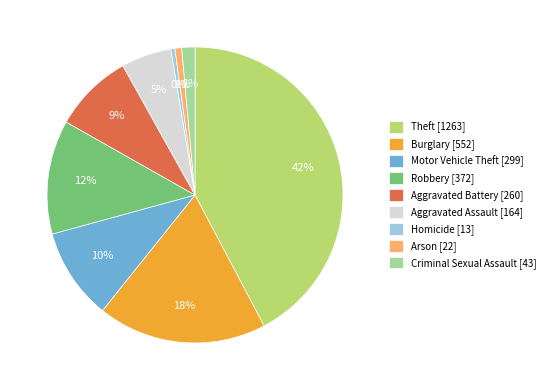

True or false: Burglary accounts for 5% of the total.

False